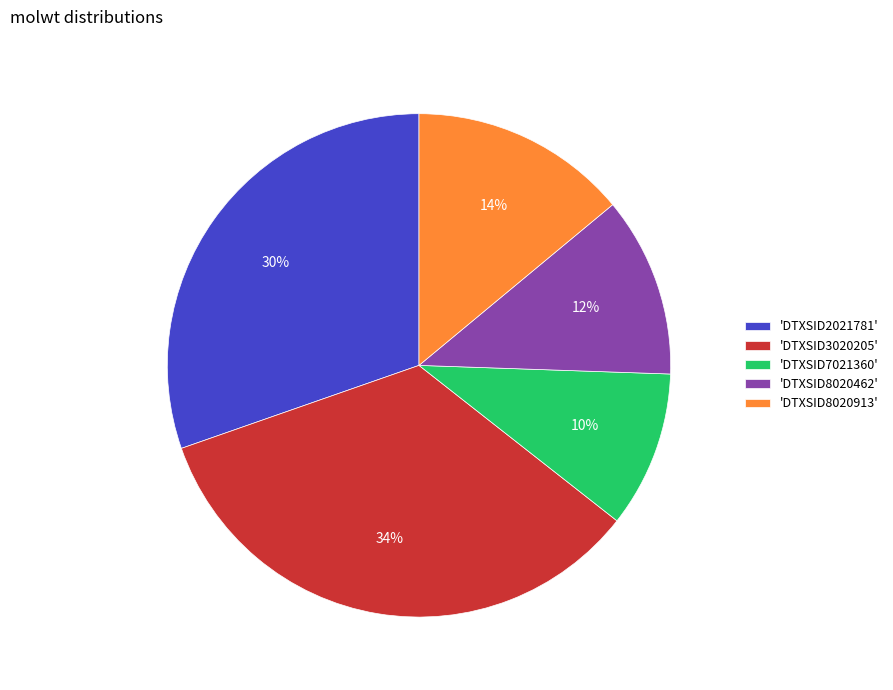

Is there a majority slice in this chart?

No